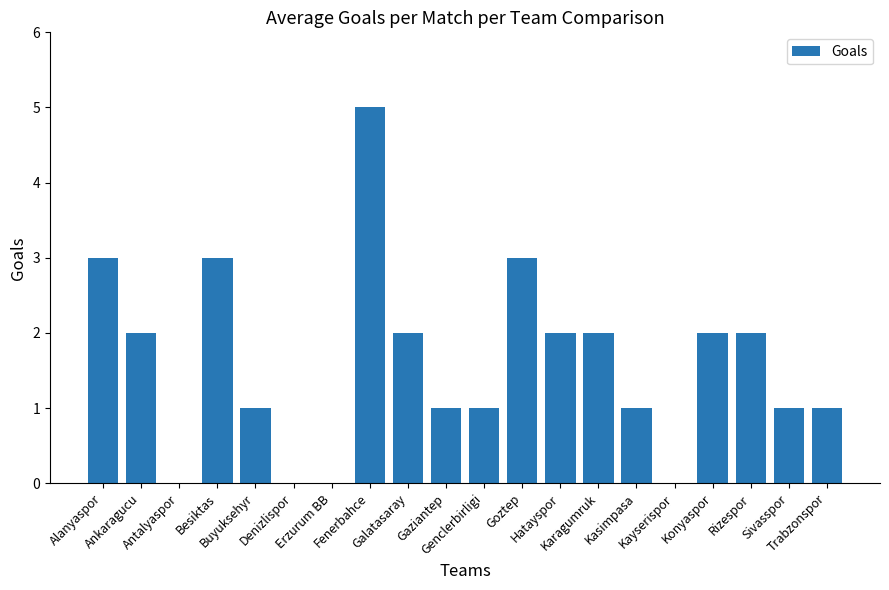

Are the bars grouped side by side (vs. stacked)?

No